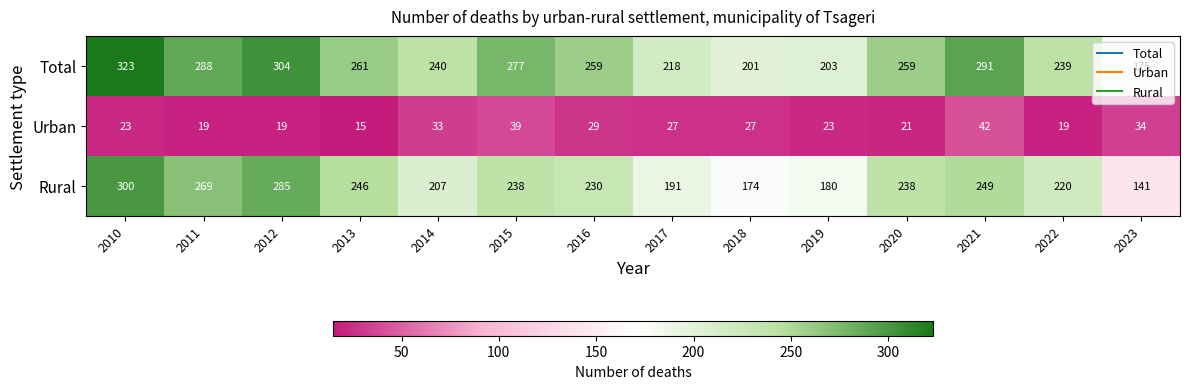

Which series changed the most between 2019 and 2021?

Total